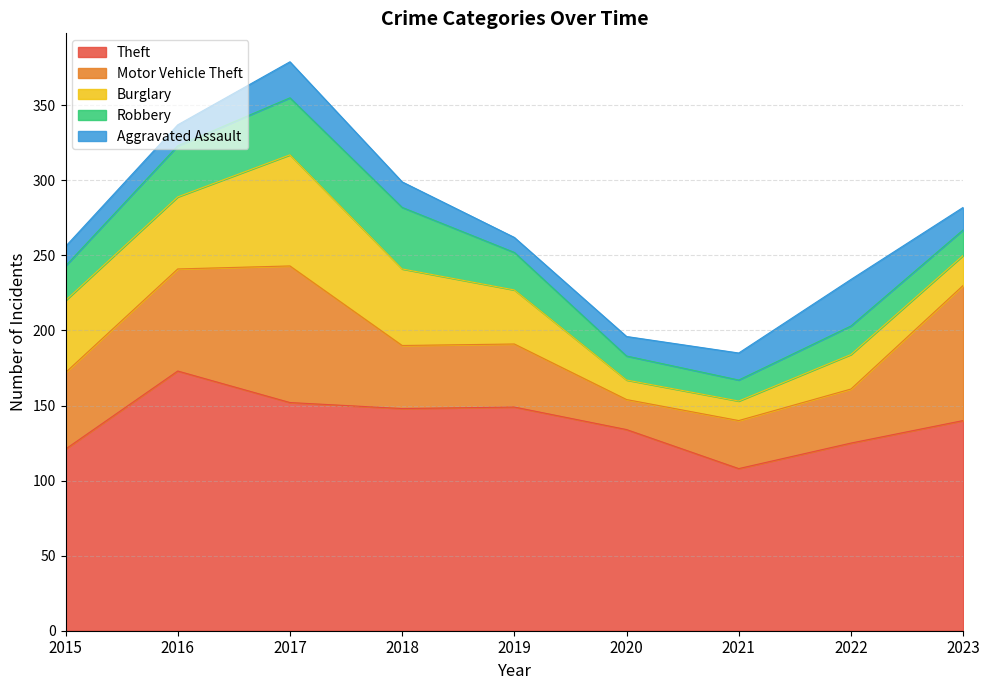

Which has a higher value, 2017 or 2019?

2017